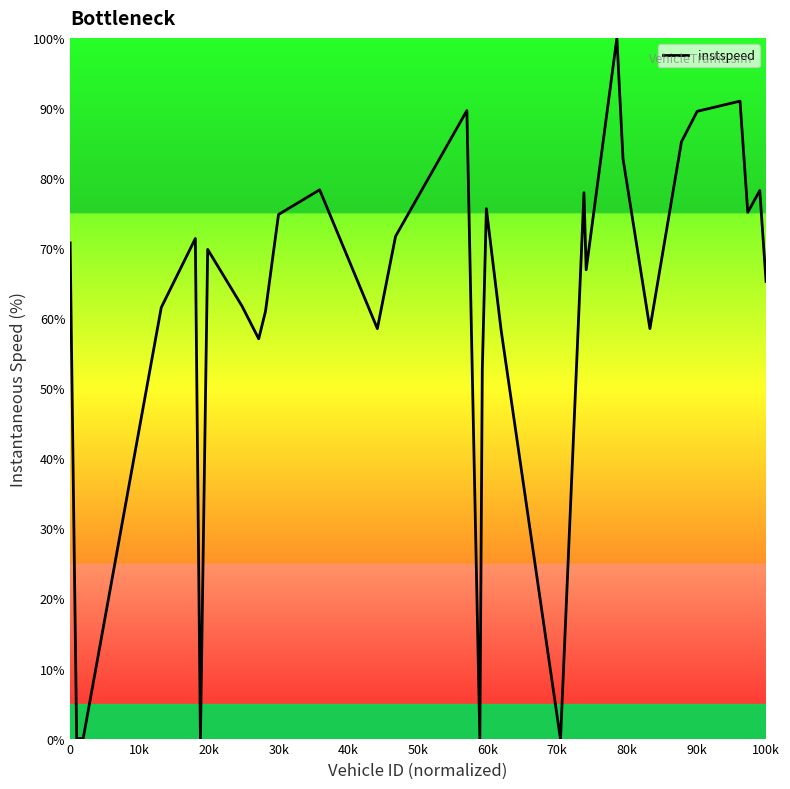

What is the greatest value displayed?

100.0